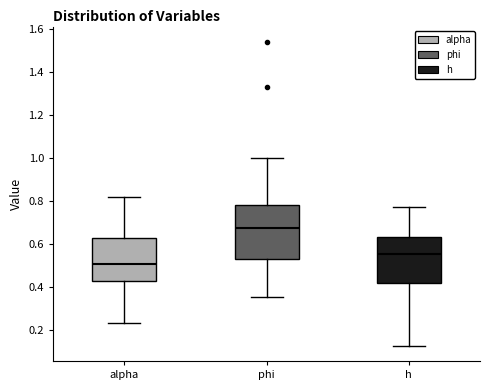

Which box has the lowest median line?

alpha